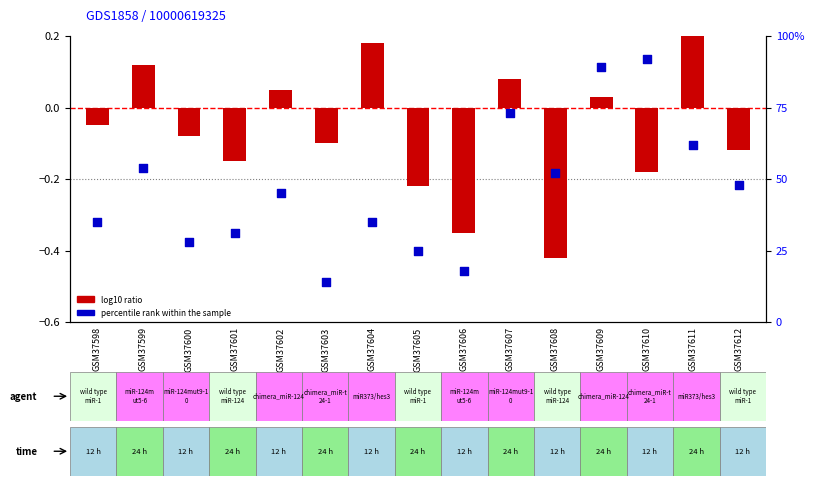

What are all the series names shown in the legend?

log10 ratio, percentile rank within the sample